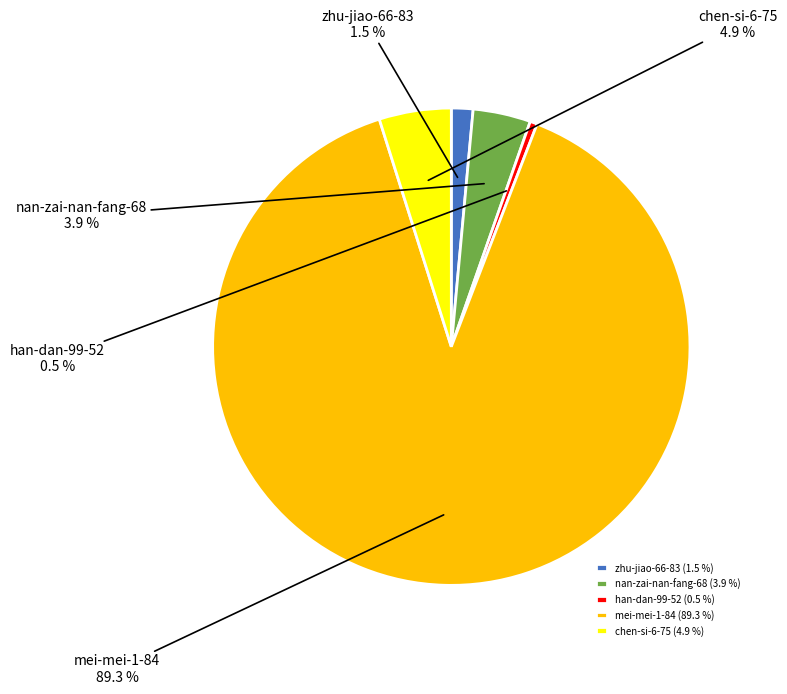

Between chen-si-6-75 and han-dan-99-52, which is larger?

chen-si-6-75